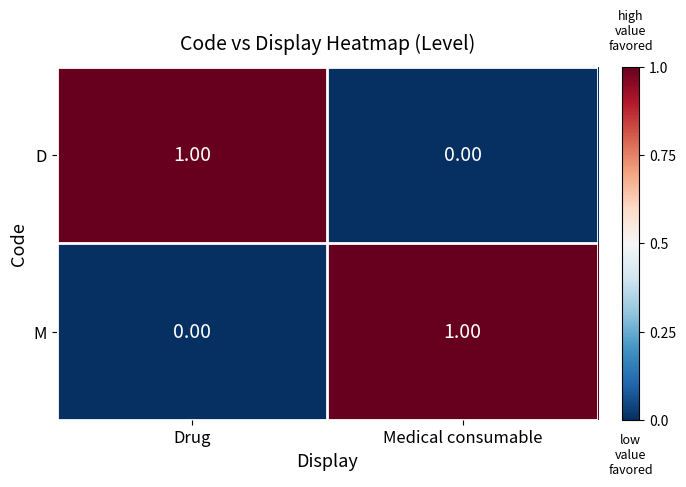

Where is D nearest to the value 0?

Medical consumable